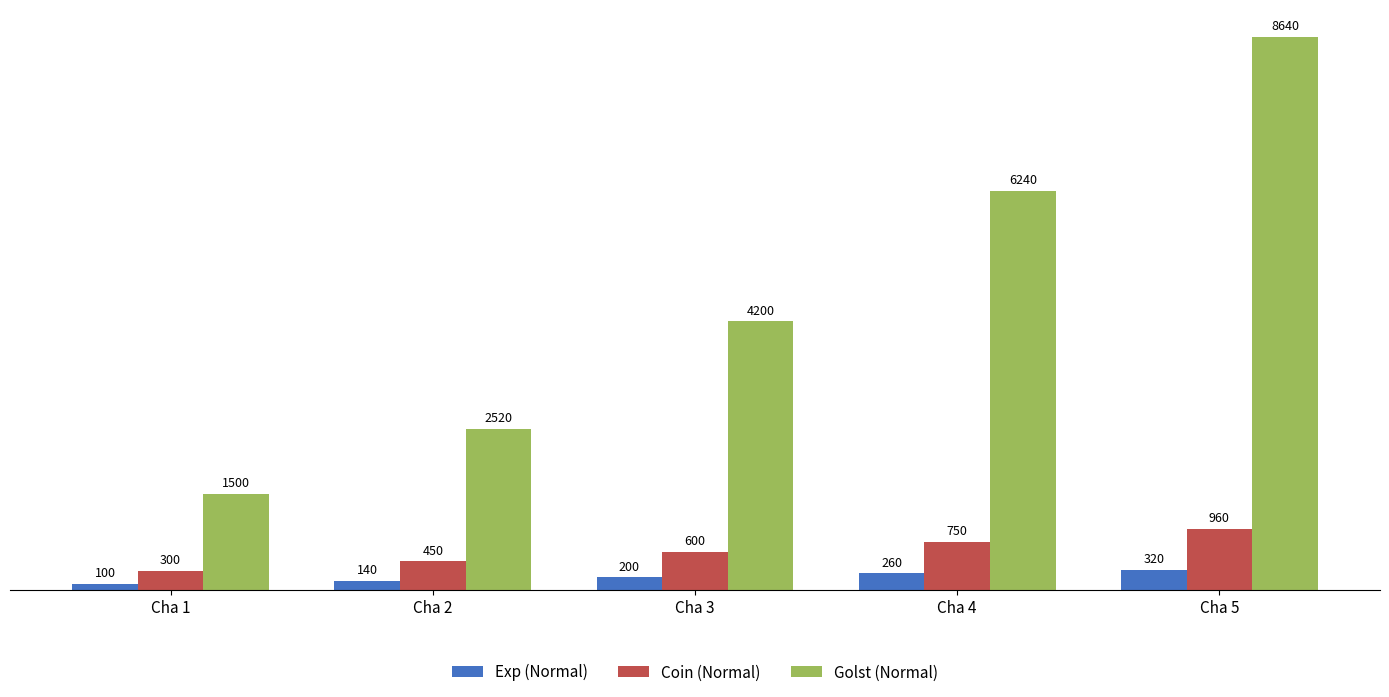

Is the value of Golst (Normal) at Cha 3 greater than the value of Exp (Normal) at Cha 2?

Yes